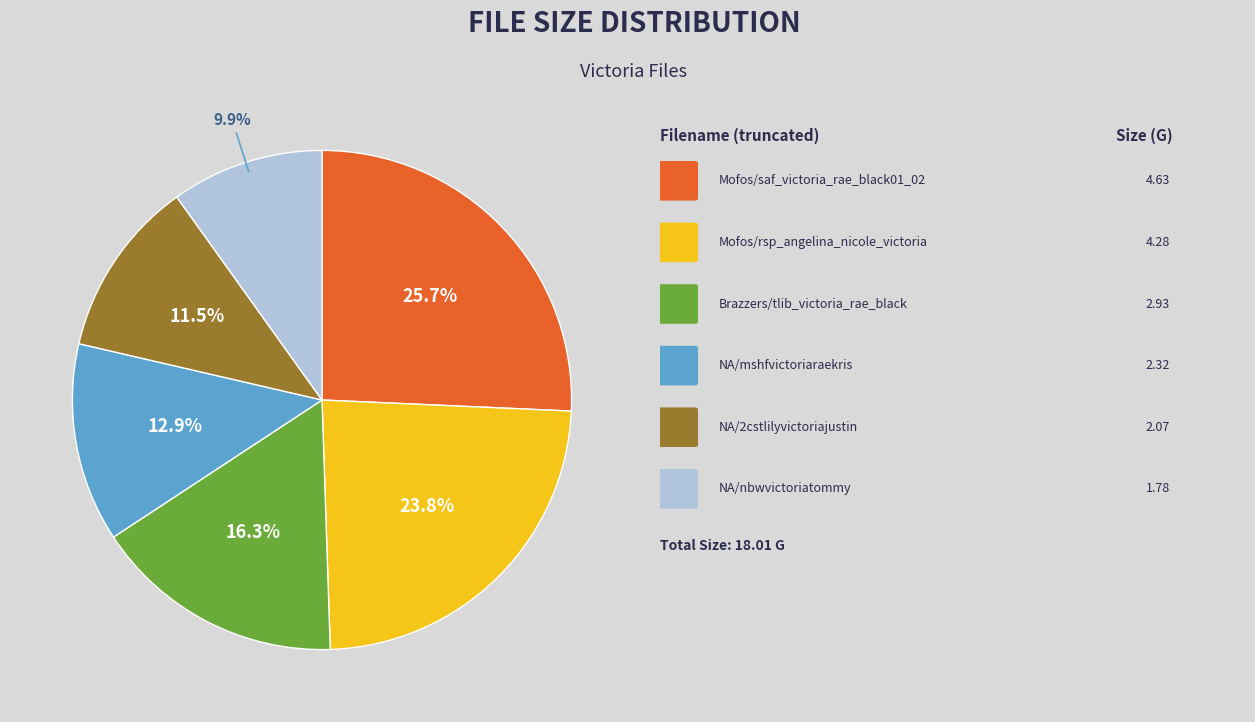

Is there any slice that represents more than half of the pie?

No